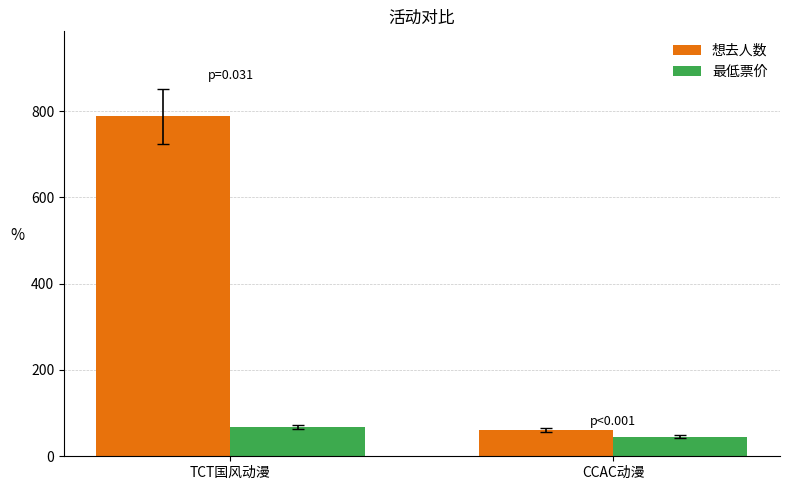

What value does the 想去人数 series have at CCAC动漫, to the nearest 10?

60